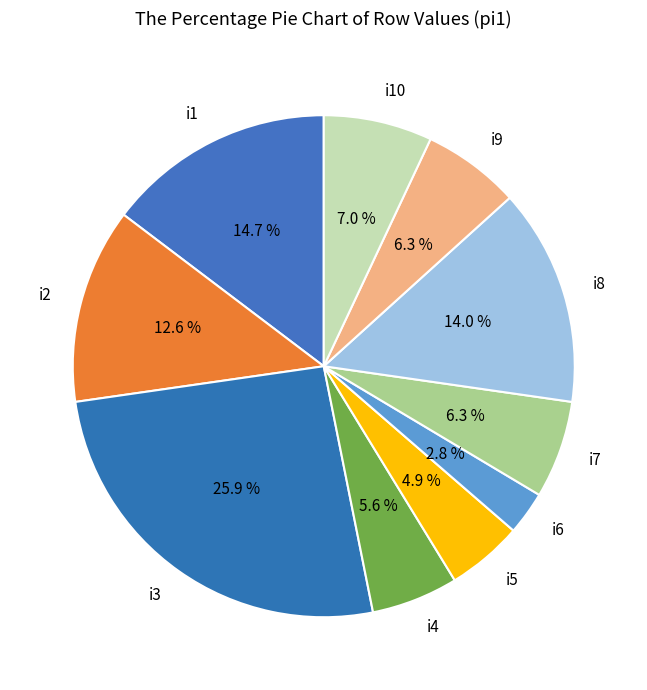

Which slice is the smallest?

i6